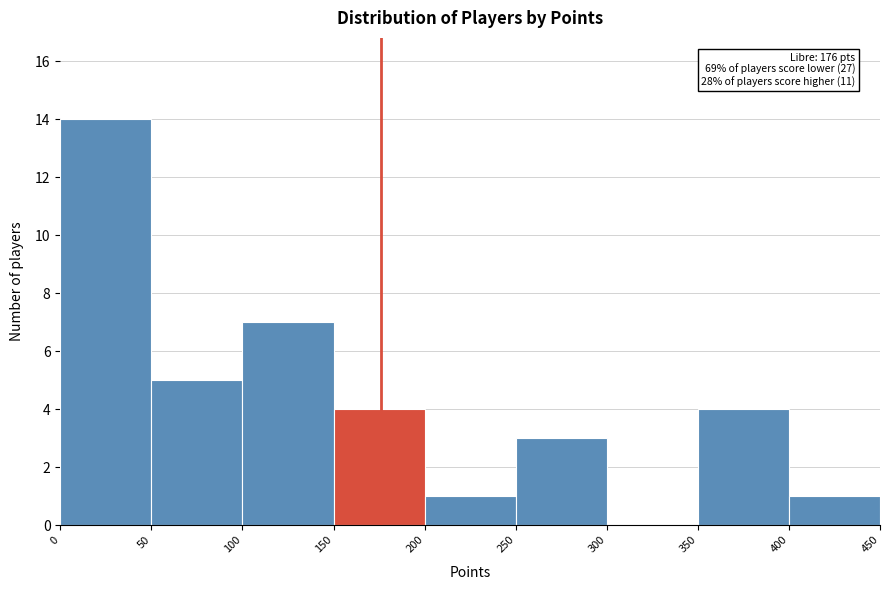

Which range on the x-axis has the tallest bar?

0 to 50